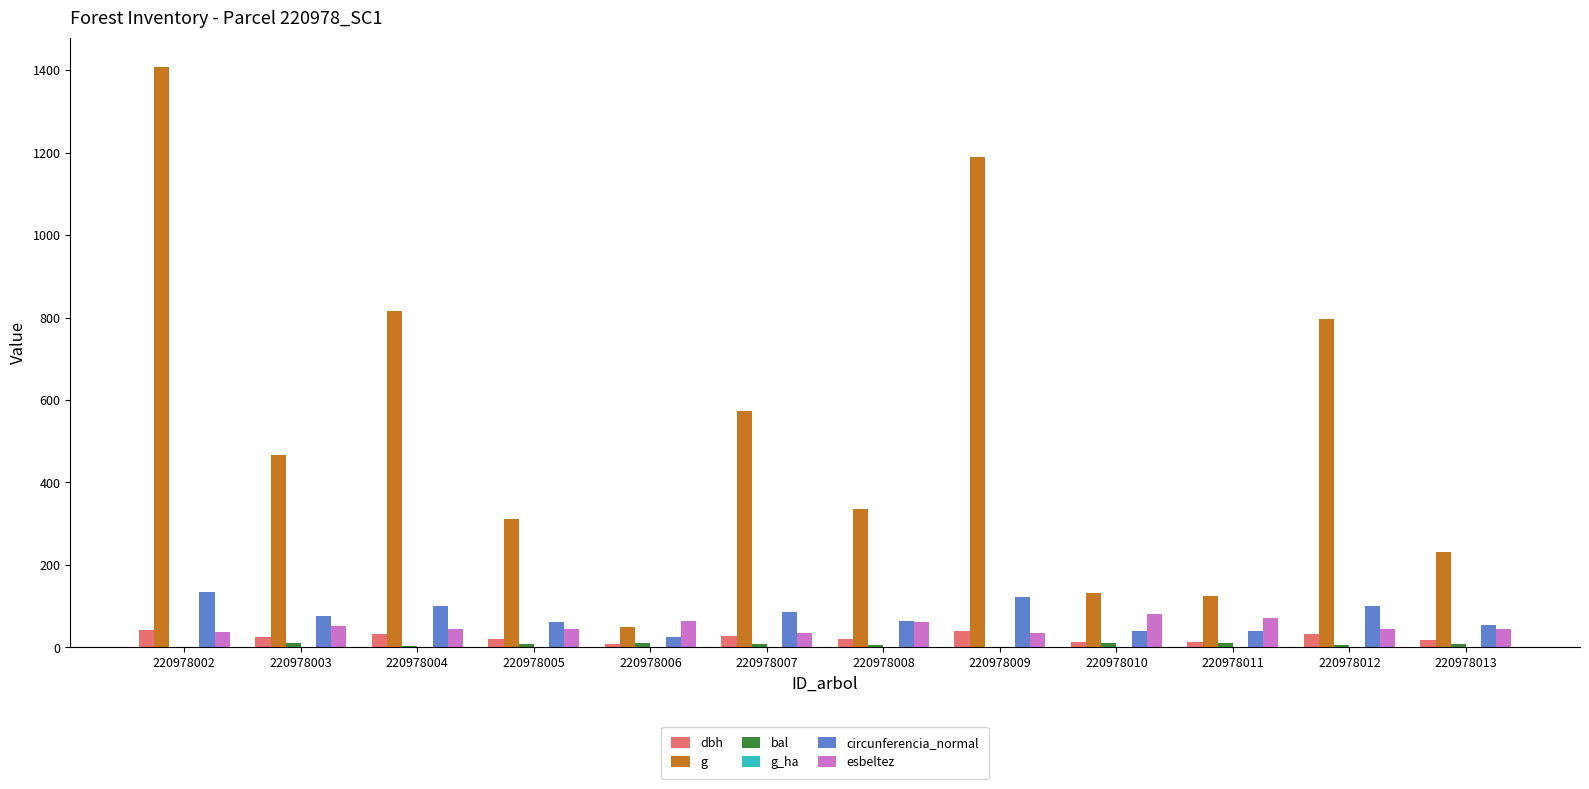

How many distinct data groups are displayed?

6